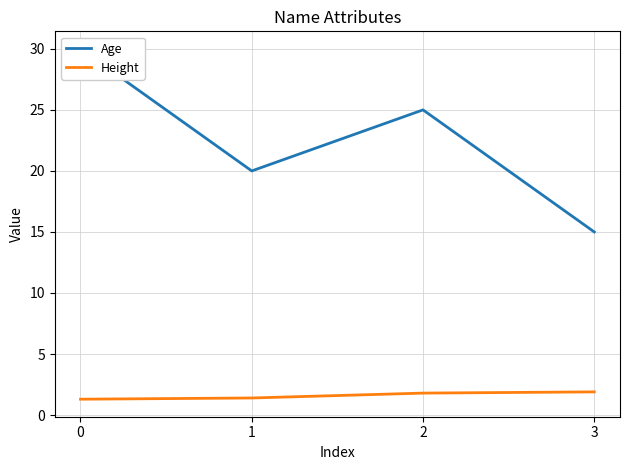

Rank the series at 3 from highest to lowest value.

Age, Height